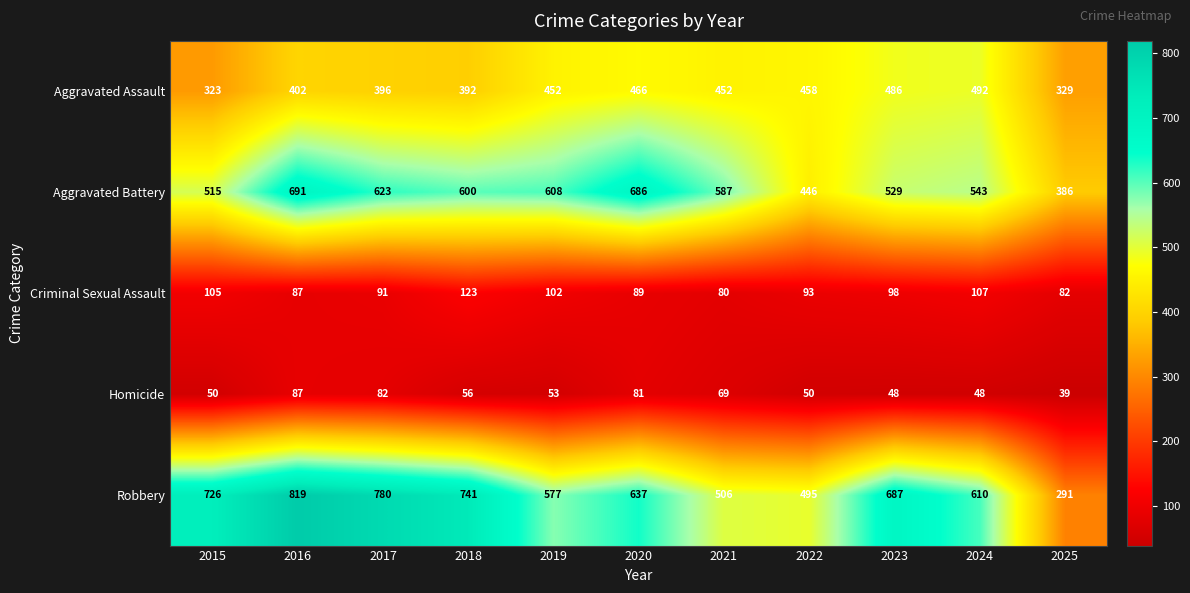

What is the greatest value displayed?

819